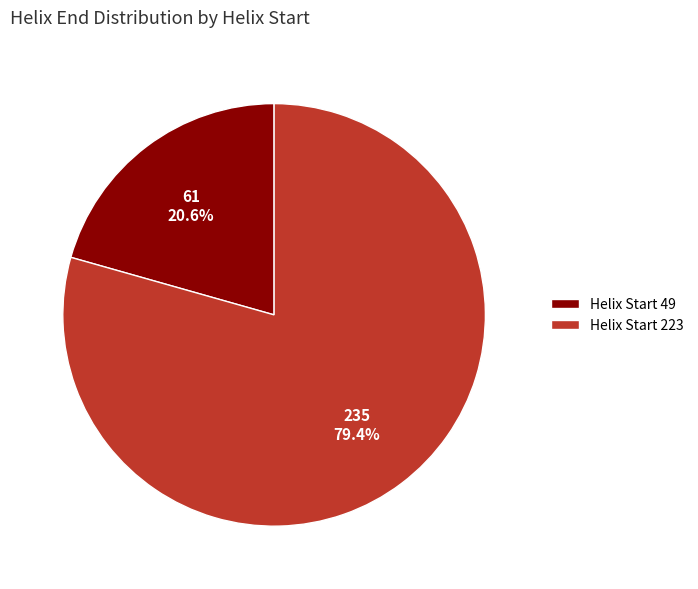

To the nearest percent, what is the difference between the largest and smallest slice percentages?

59%